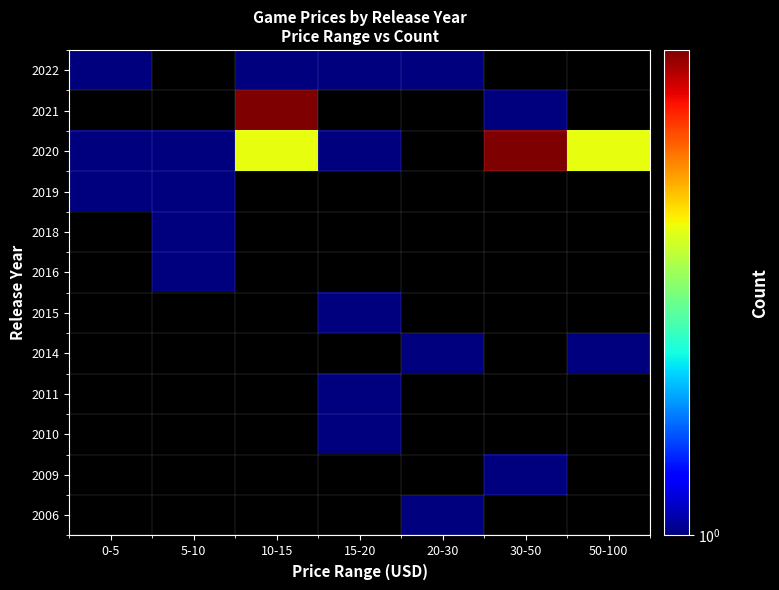

How many data points does each series have?

7